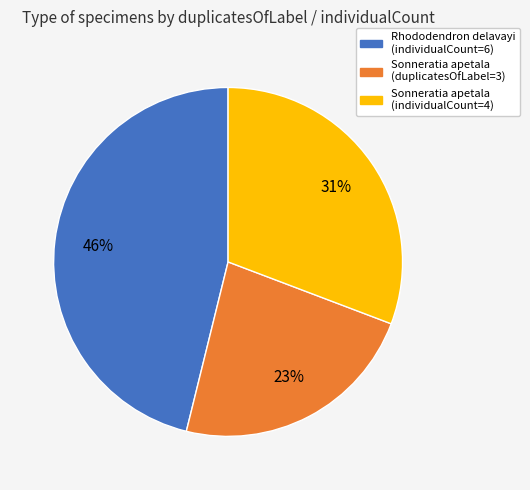

Is the sum of Sonneratia apetala (duplicatesOfLabel=3) and Rhododendron delavayi (individualCount=6) greater than half?

Yes